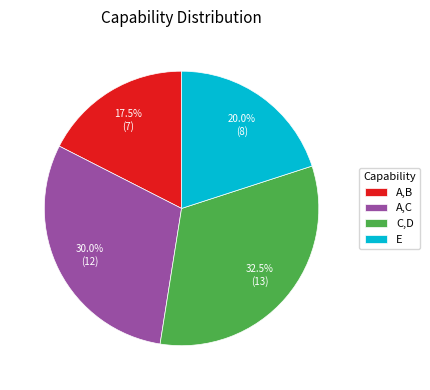

Is there a majority slice in this chart?

No